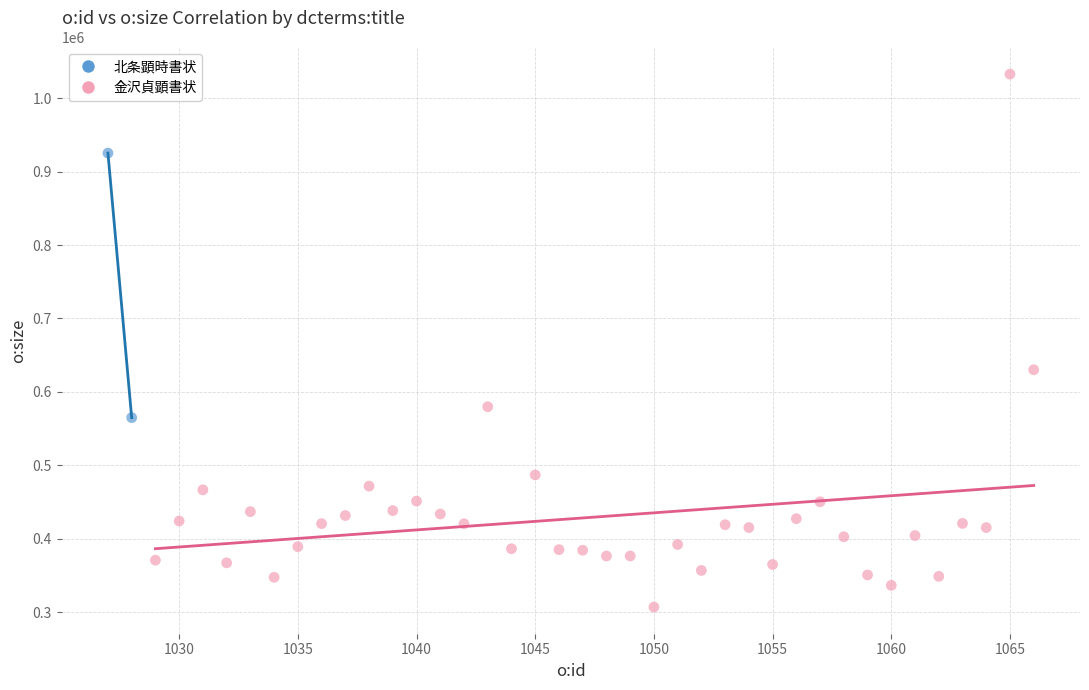

What are all the series names shown in the legend?

北条顕時書状, 金沢貞顕書状